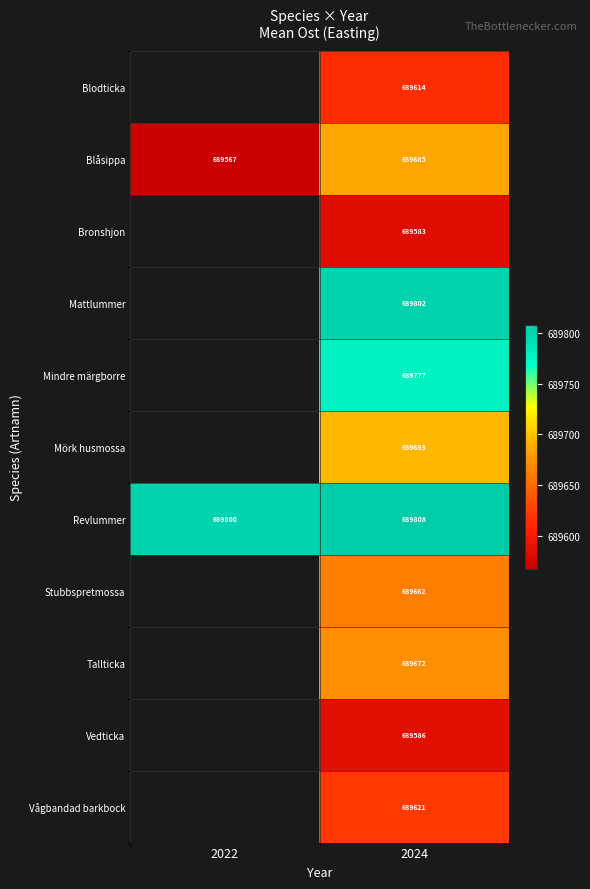

How many series are shown in this chart?

11